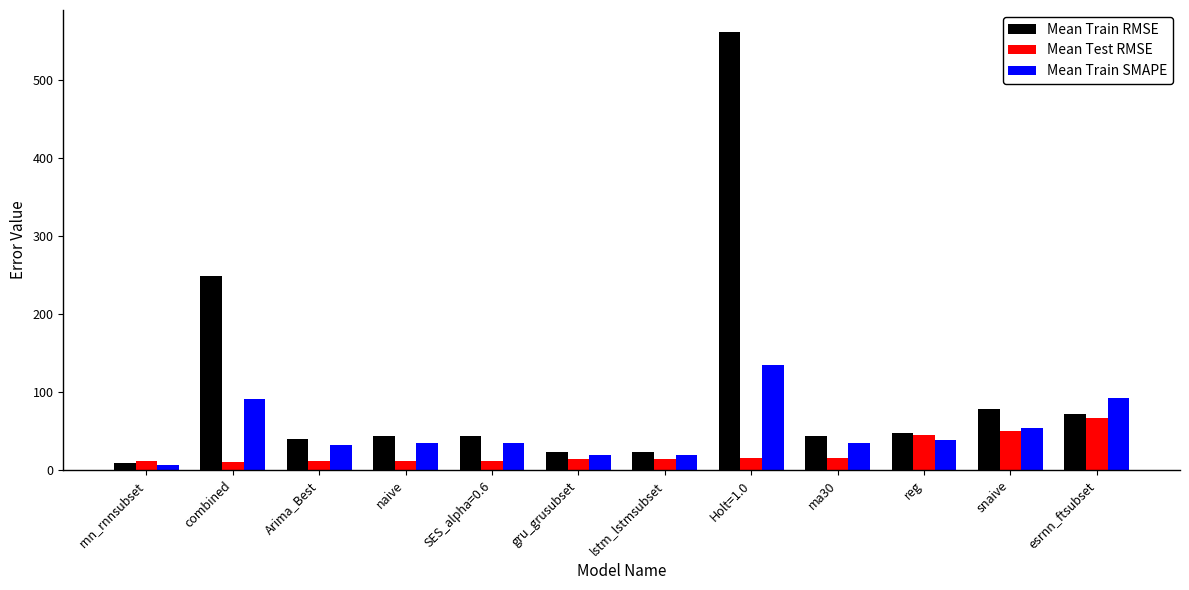

How many bars are there in each group?

3